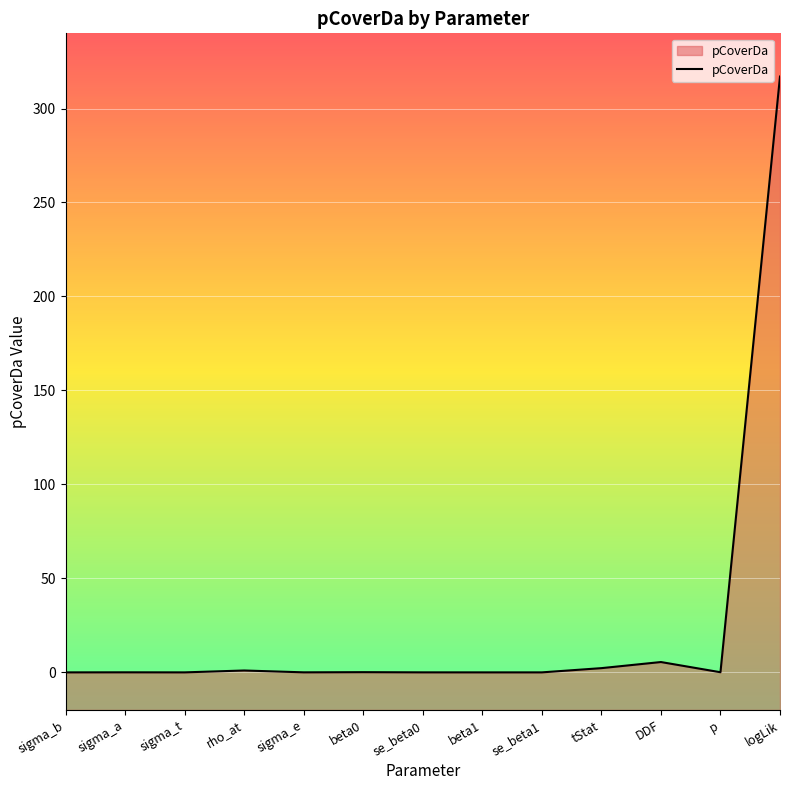

The chart shows a value of 544.4 at logLik. True or false?

False